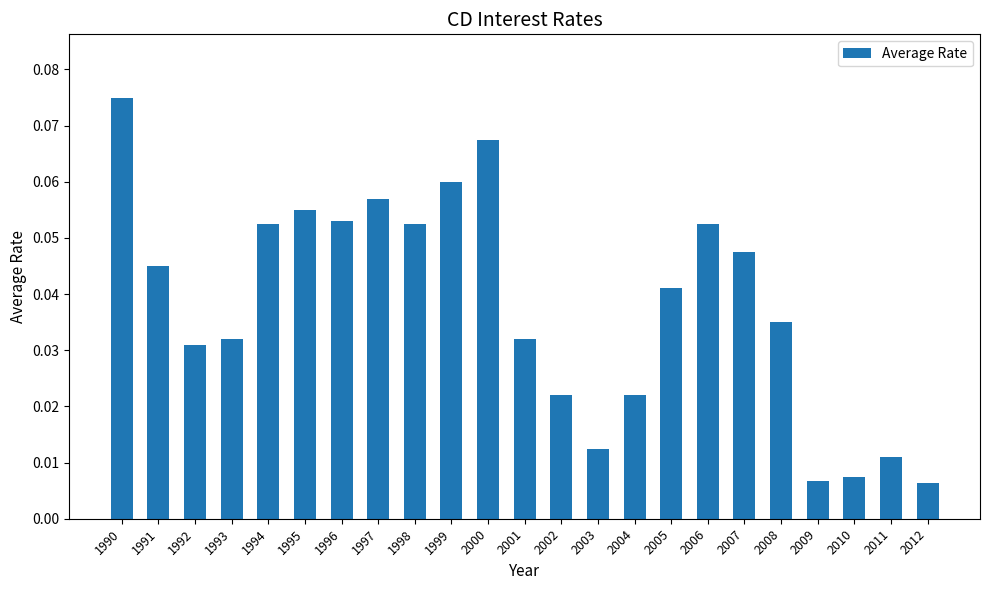

Are the bars grouped side by side (vs. stacked)?

No